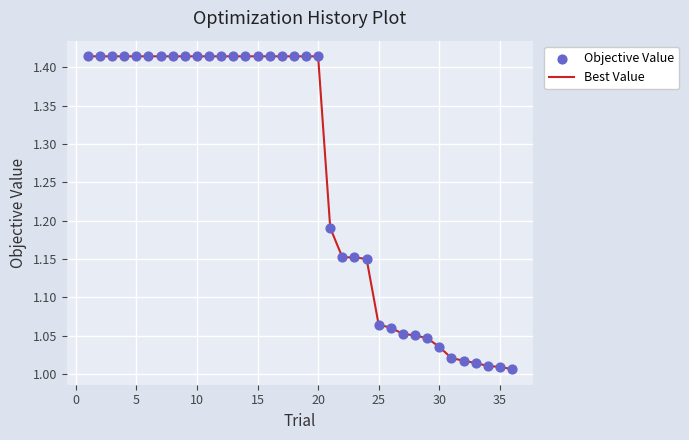

What is the difference between the maximum and minimum values?

0.4